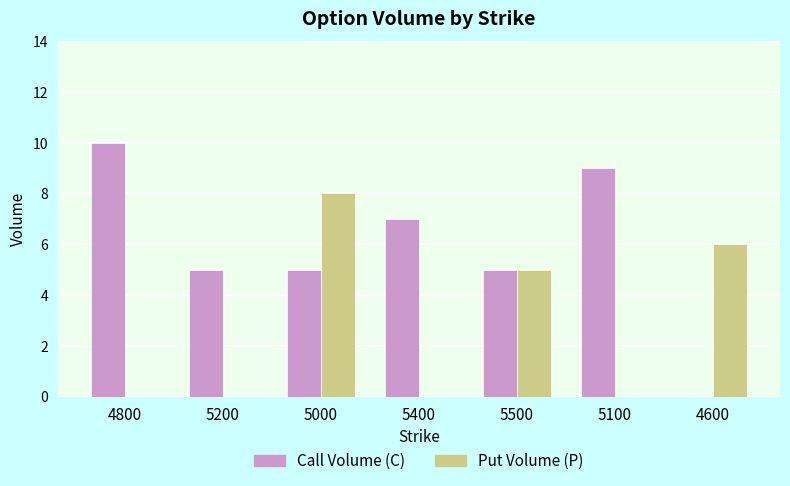

Reading left to right, extract all data points from this chart.

Call Volume (C): 4800=10	5200=5	5000=5	5400=7	5500=5	5100=9	4600=0
Put Volume (P): 4800=0	5200=0	5000=8	5400=0	5500=5	5100=0	4600=6